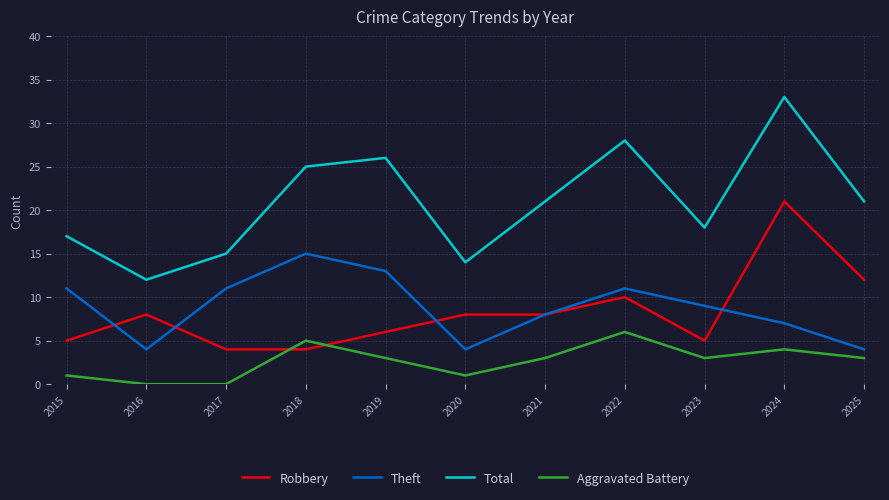

After their last crossing, which series has the higher values: Robbery or Aggravated Battery?

Robbery